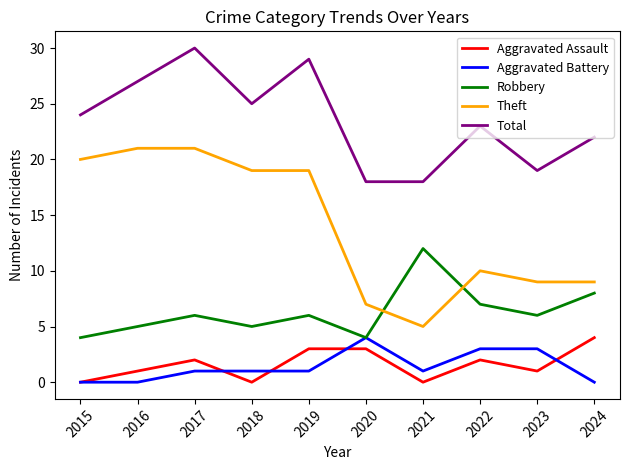

What is the difference between the highest and lowest values at 2024?

22